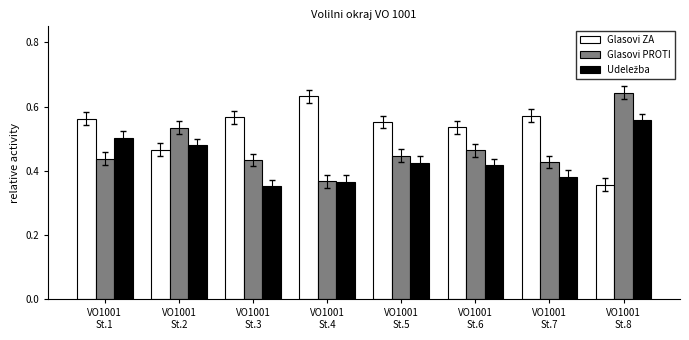

At which label is Glasovi PROTI closest to 0?

VO1001
St.4